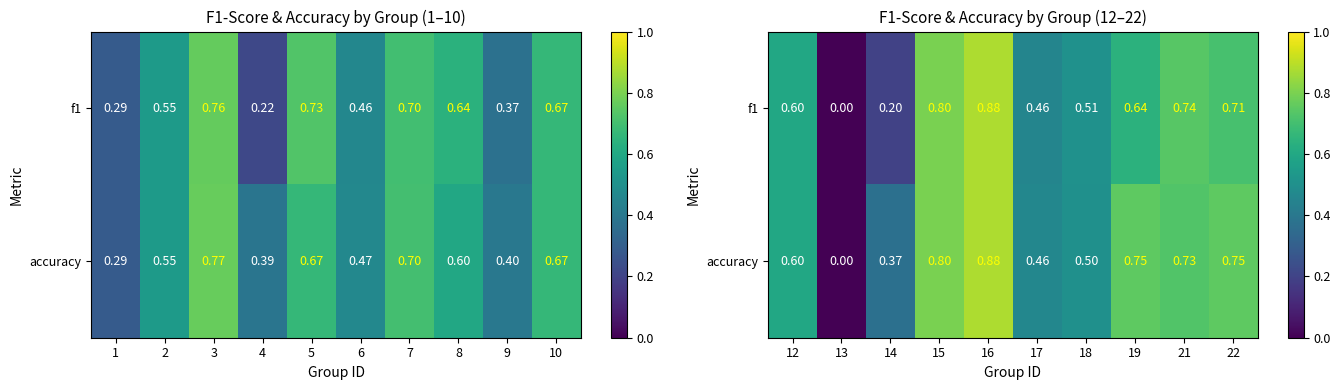

What is the difference between the maximum and minimum values in the f1 series?

0.9